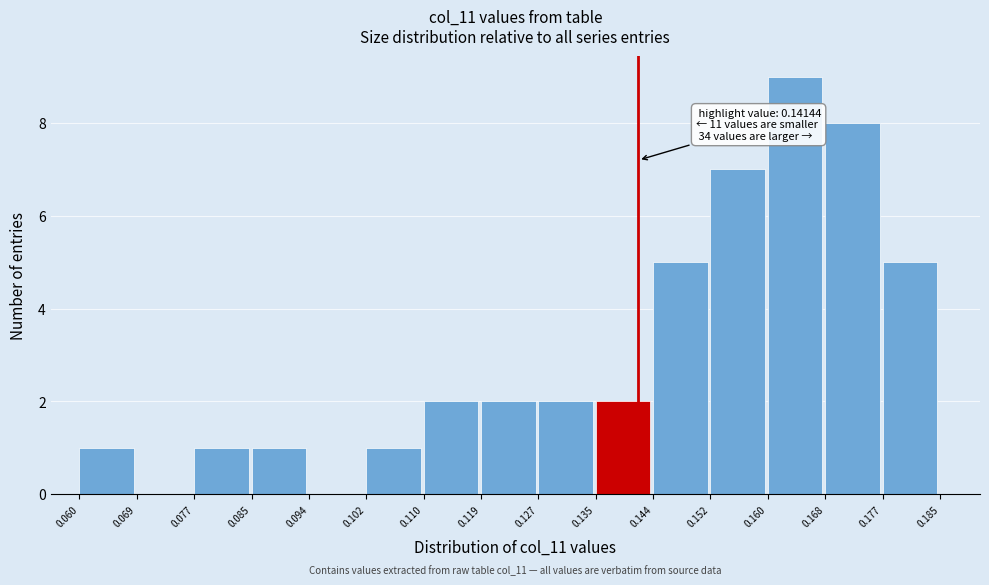

Which range on the x-axis has the tallest bar?

0.160 to 0.168